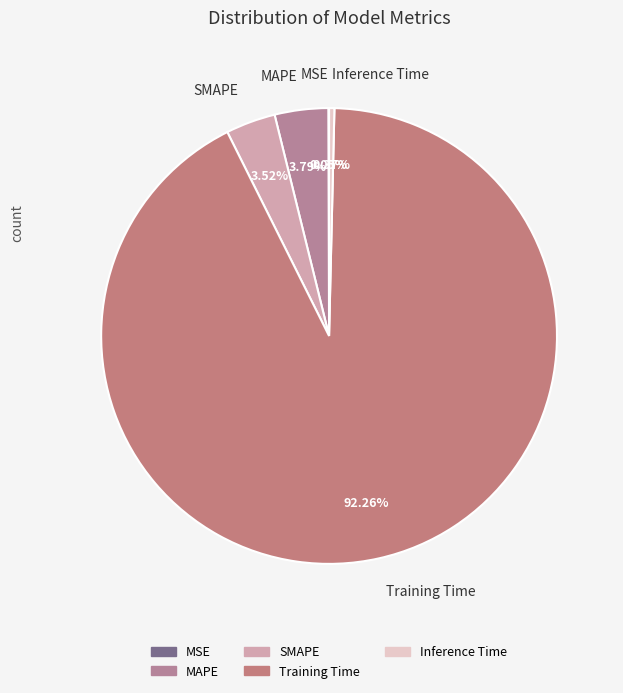

To the nearest percent, what is the difference between the largest and smallest slice percentages?

92%